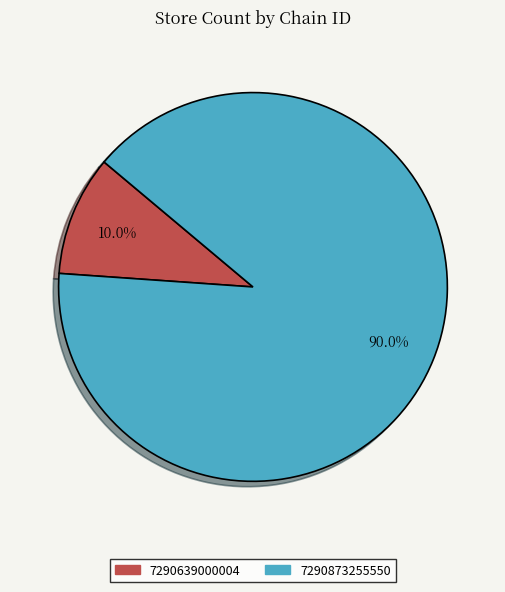

The 7290873255550 slice represents 82% of the pie. True or false?

False